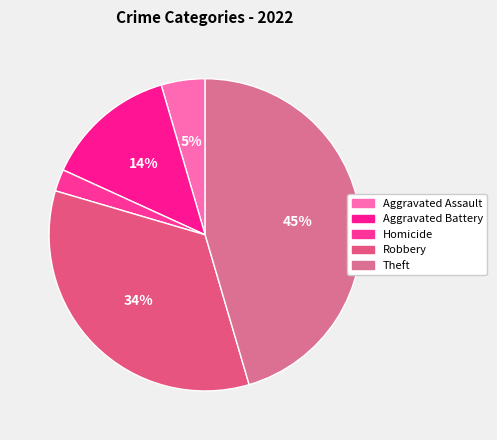

What is the largest slice in the pie chart?

Theft